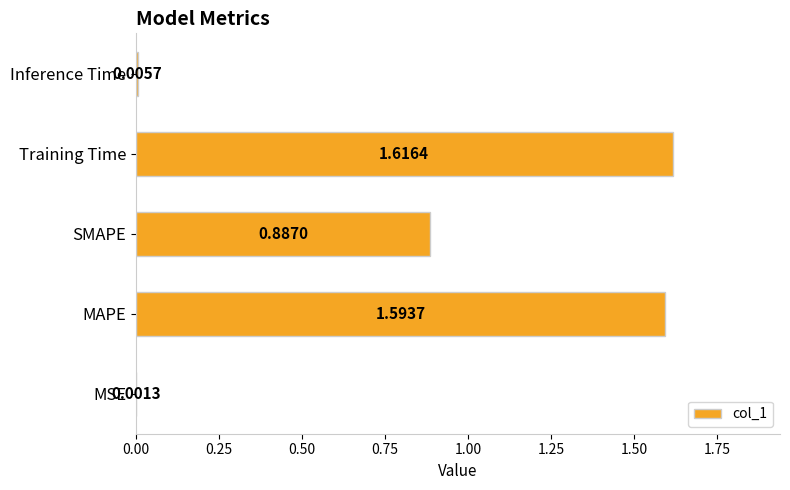

What is the change in value from MAPE to Inference Time?

-1.6